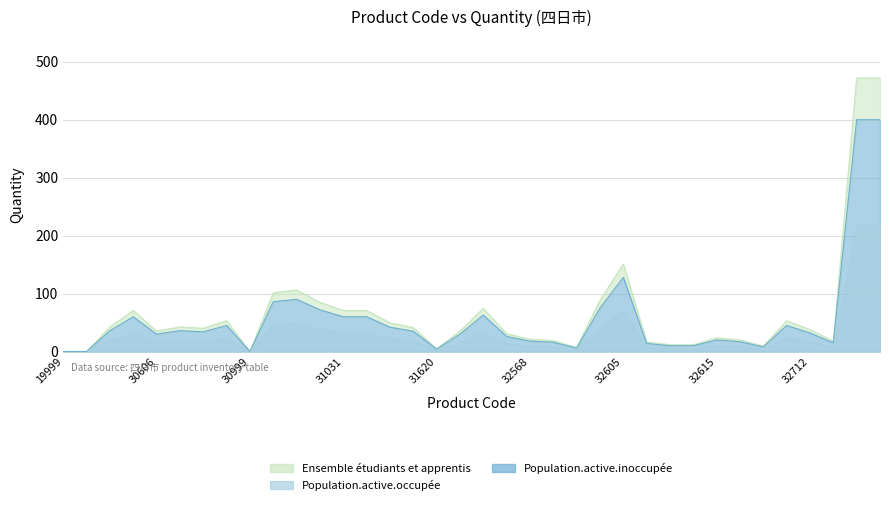

Reading left to right, what are all the values shown in this chart?

0.0	0.0	42.5	70.8	35.4	42.5	40.1	53.1	0.0	101.5	106.2	85.0	70.8	70.8	49.6	41.3	4.7	35.4	74.3	30.7	21.2	18.9	7.1	88.5	151.0	16.5	11.8	11.8	23.6	20.1	9.4	53.1	37.8	17.7	472.0	472.0